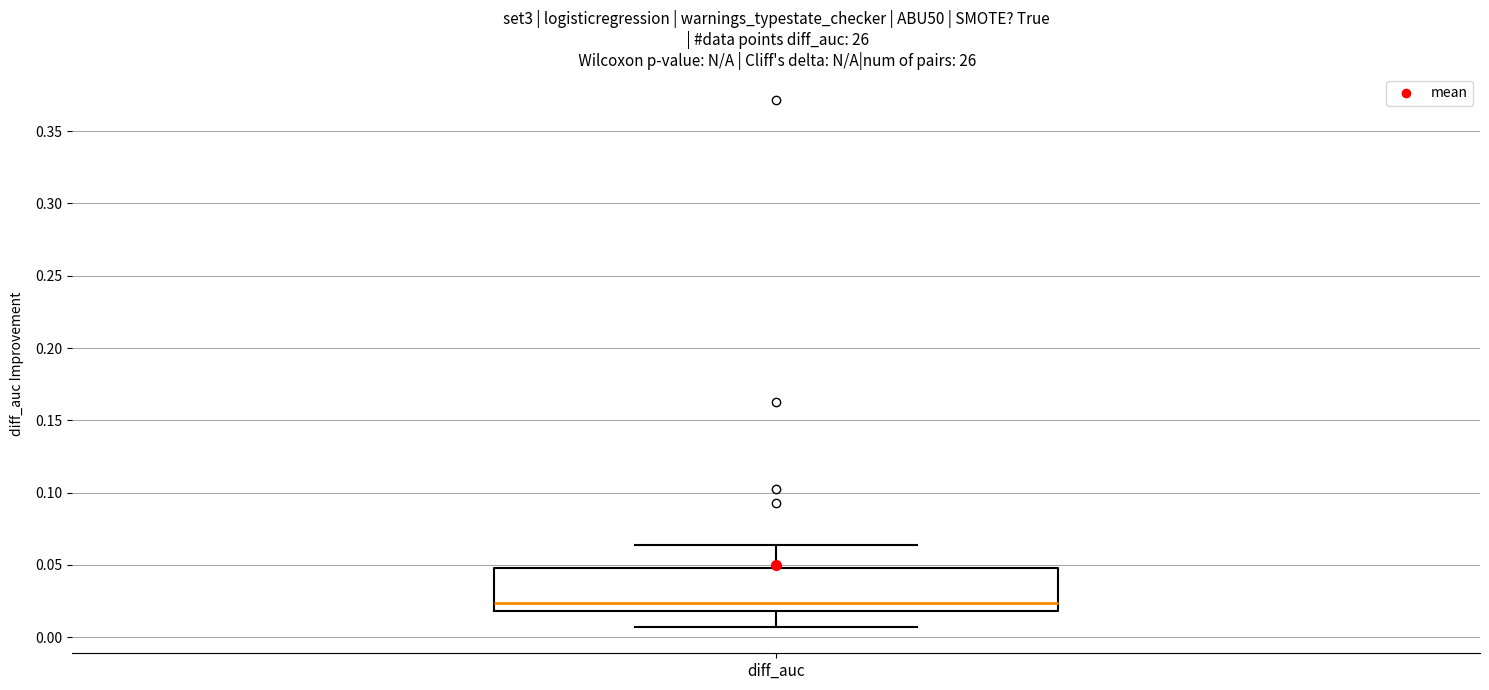

Read this box plot against the y-axis: the position of the median line, the range covered by the box, and the ends of both whiskers. The values are not printed on the chart, so give them approximately, as read against the axis.

median 0.025, box 0.020 to 0.050, whiskers 0.005 to 0.065